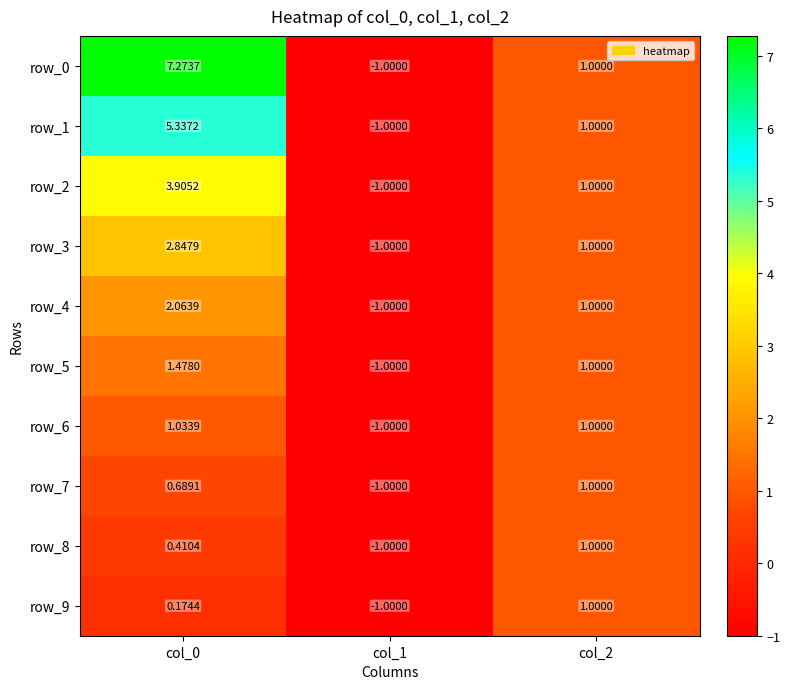

Is it true that row_5 equals -1.6 at col_1?

False